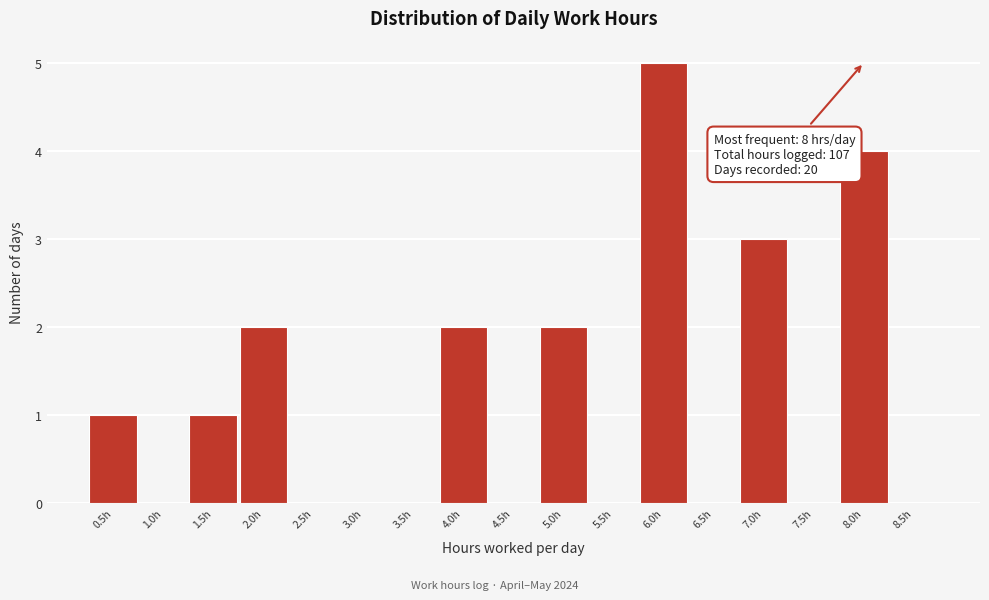

Which range on the x-axis has the tallest bar?

5.75 to 6.25